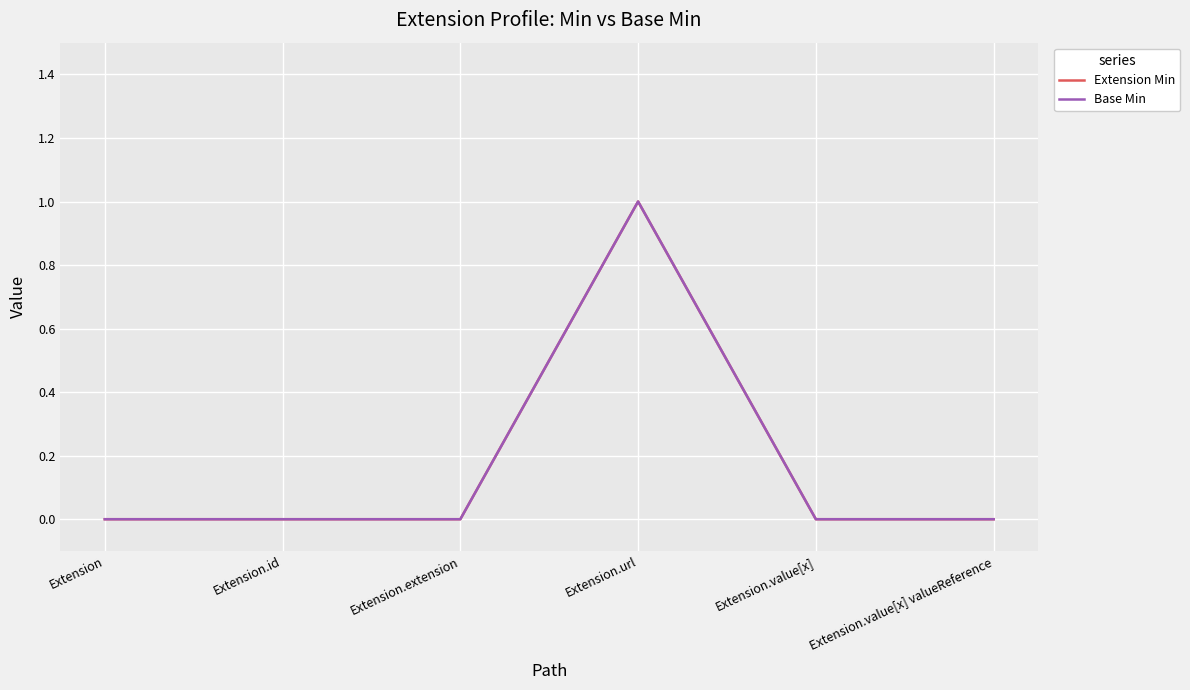

At which label is Extension Min closest to 0?

Extension